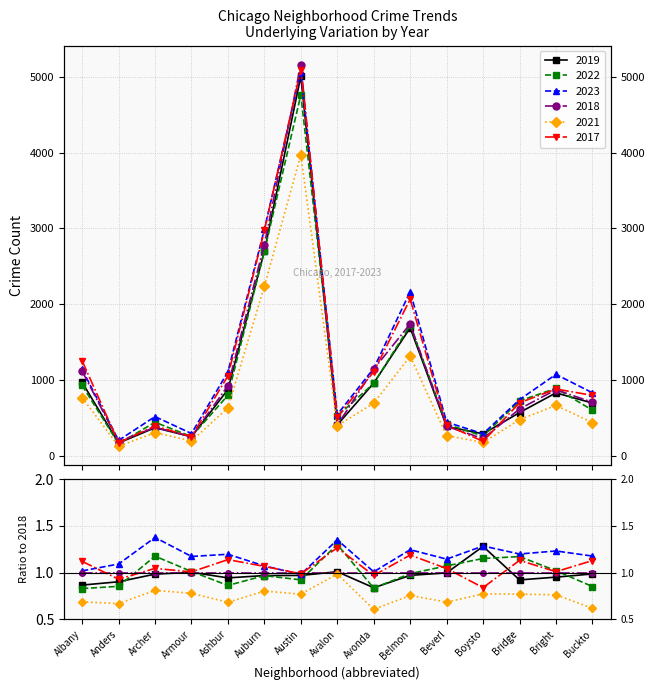

Is this an area chart (filled region under the line)?

No